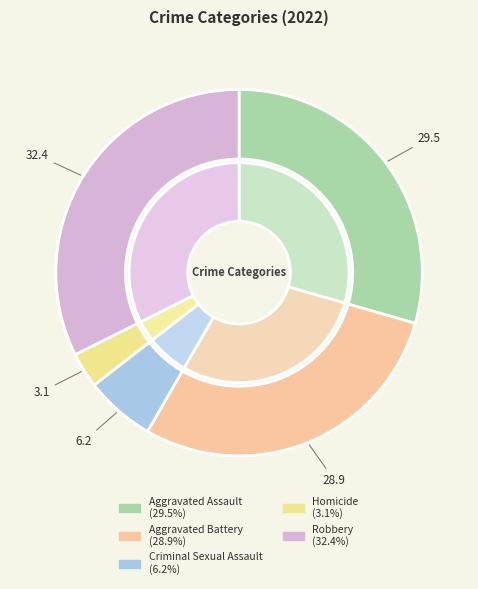

Count the number of slices in the pie.

5